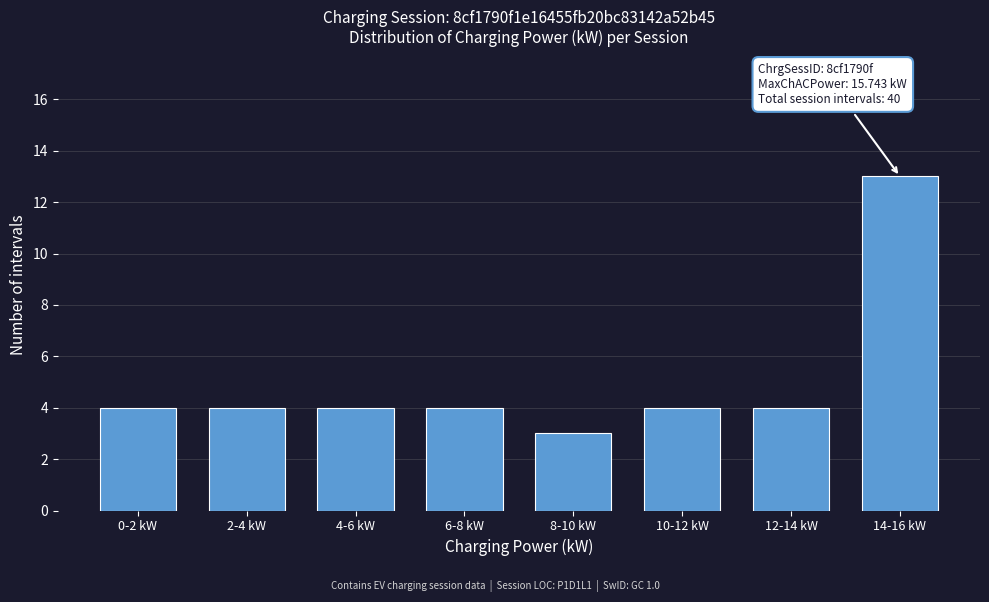

Reading left to right, what are all the values shown in this chart?

0-2 kW=4	2-4 kW=4	4-6 kW=4	6-8 kW=4	8-10 kW=3	10-12 kW=4	12-14 kW=4	14-16 kW=13